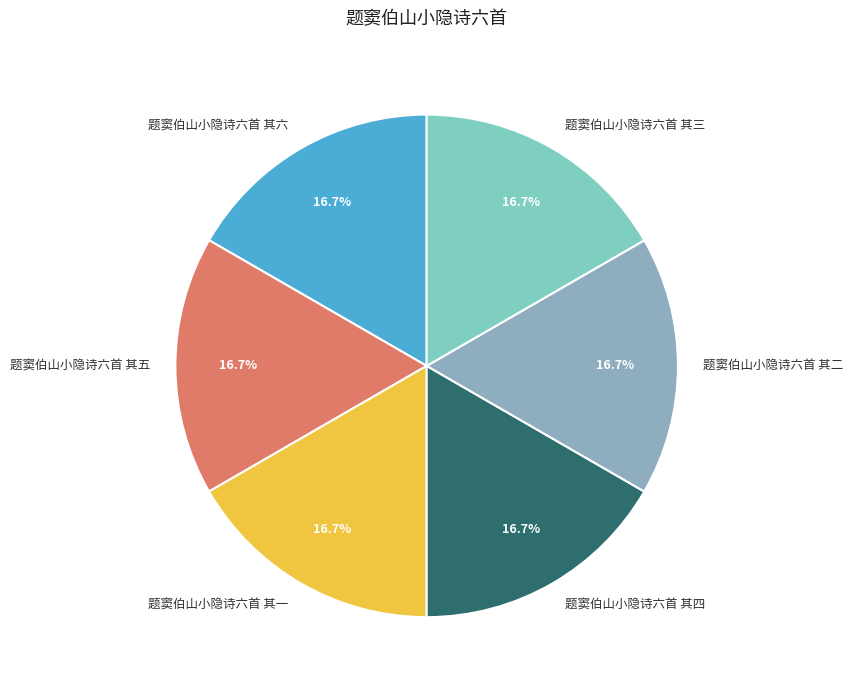

To the nearest percent, what portion does 题窦伯山小隐诗六首 其六 represent?

17%